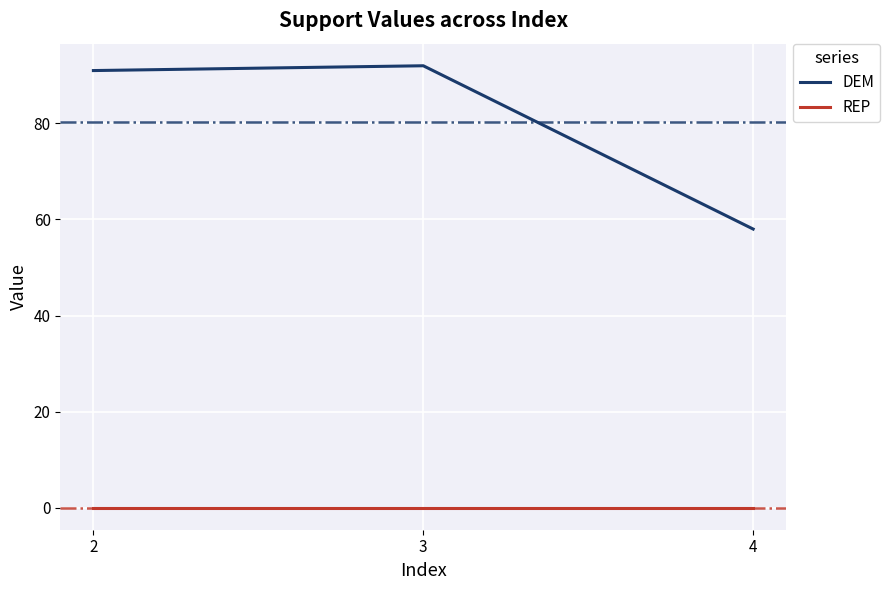

Is it true that REP equals 0 at 4?

True